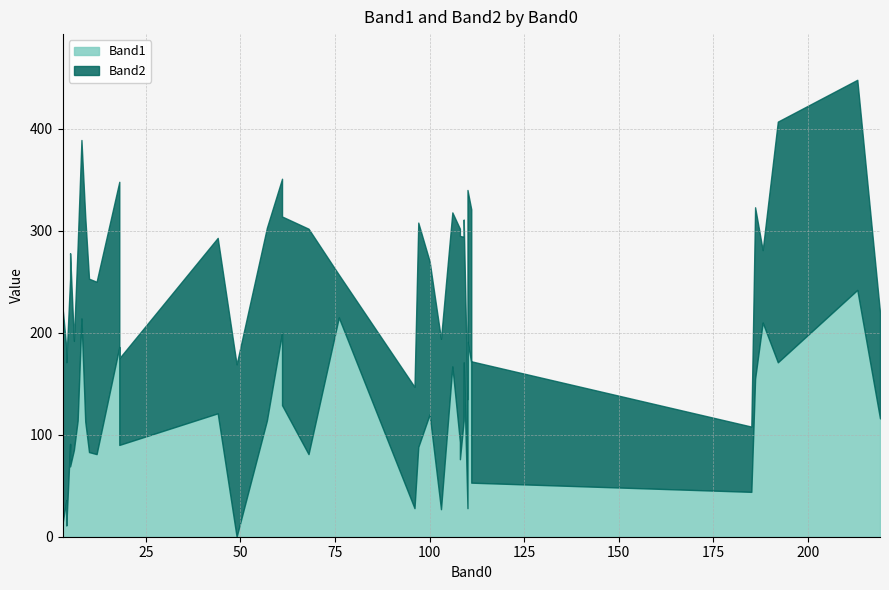

How many values in the Band2 series are below 167?

20